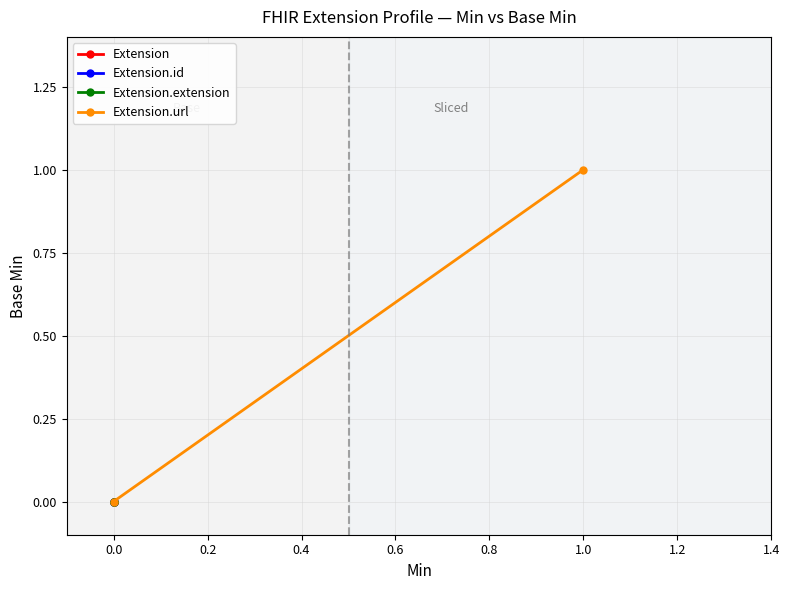

What is the total value across all series at 0.0?

1